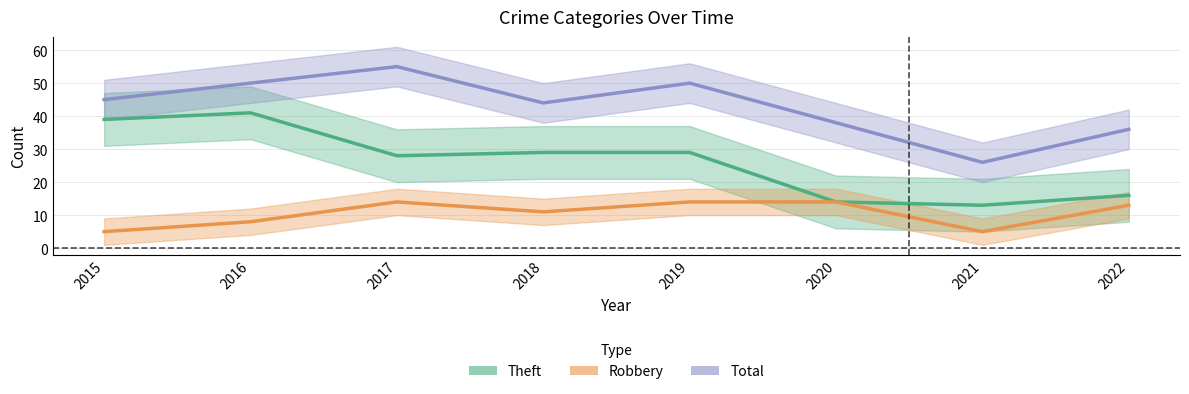

Does the chart have visible grid lines?

Yes